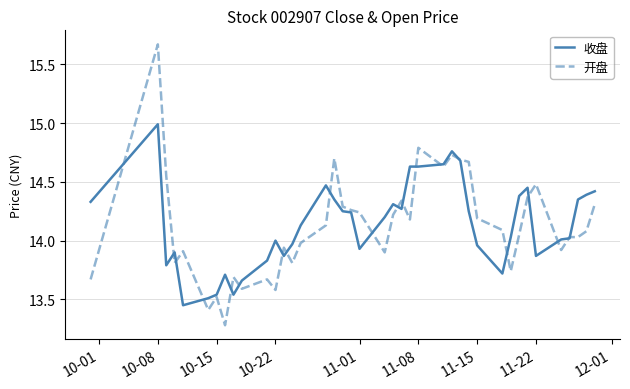

True or false: 收盘 and 开盘 cross at least once.

True